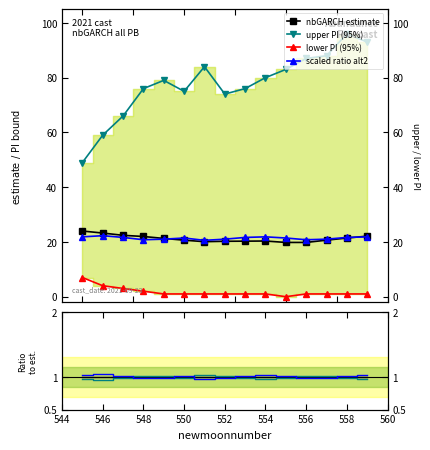

Rank the categories by upper_pi value from lowest to highest.

545, 546, 547, 552, 550, 548, 553, 549, 554, 555, 551, 556, 557, 559, 558